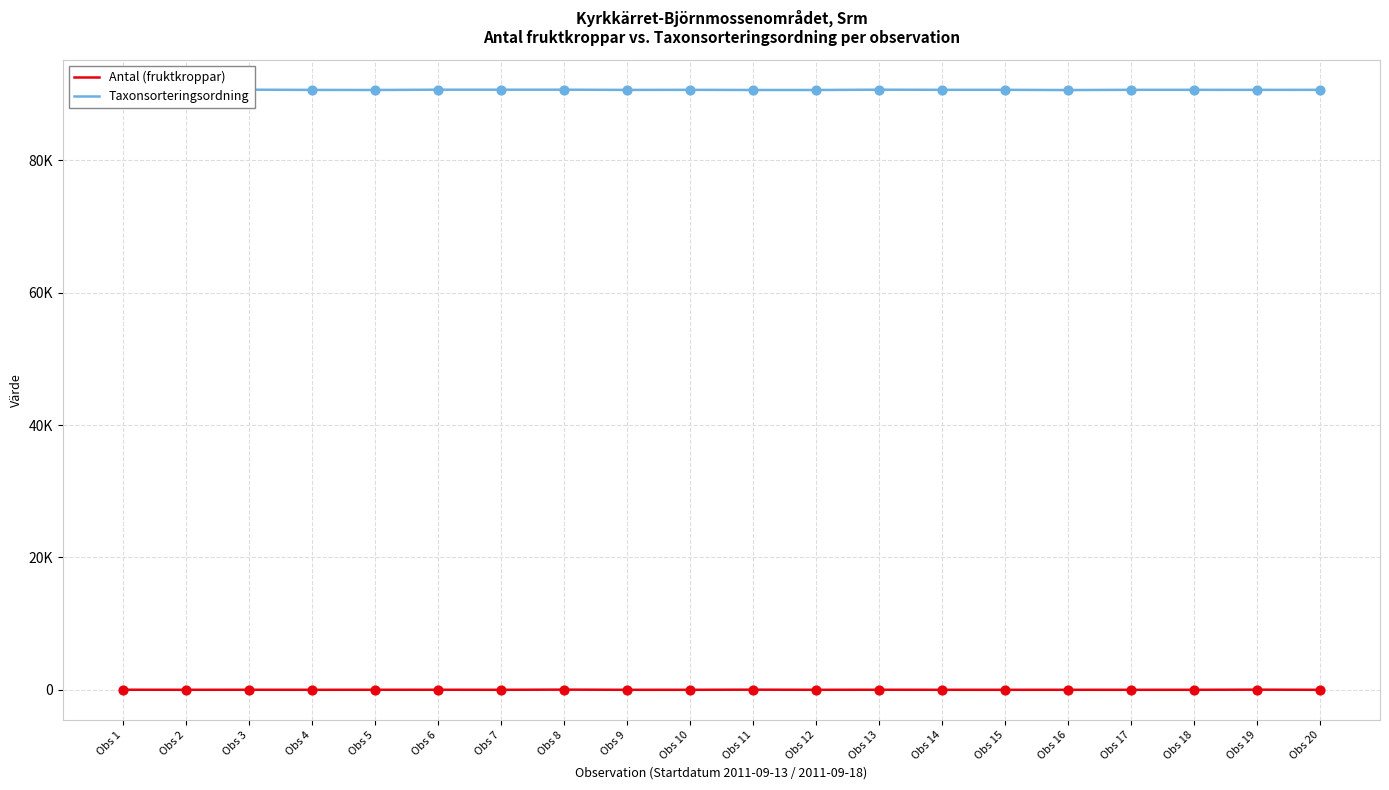

What are all the series names shown in the legend?

Antal (fruktkroppar), Taxonsorteringsordning